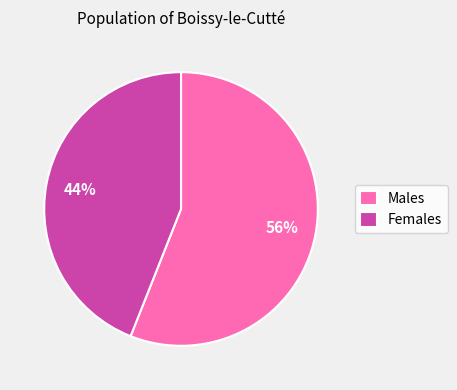

Which has a higher value, Males or Females?

Males